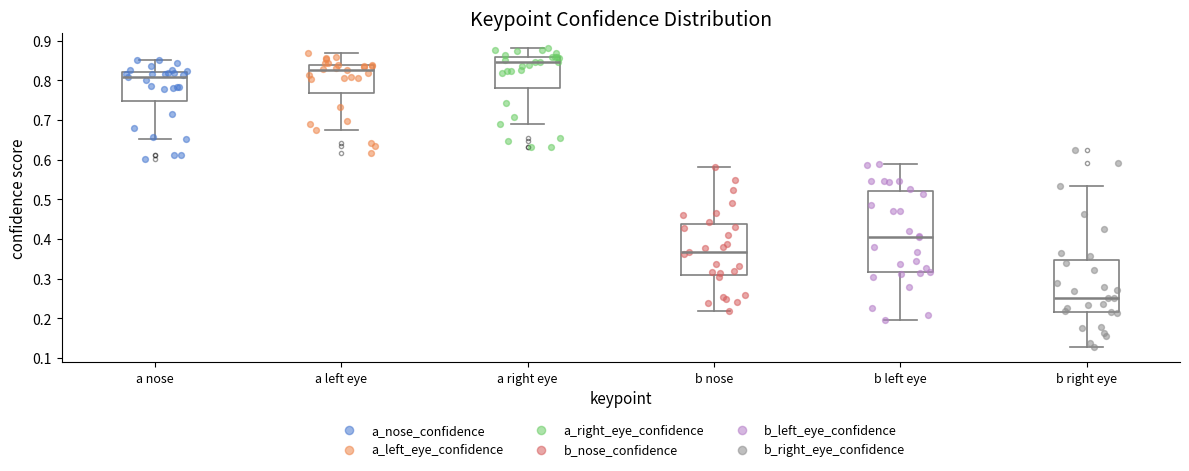

Which box is the tallest, from its lower edge to its upper edge?

b left eye